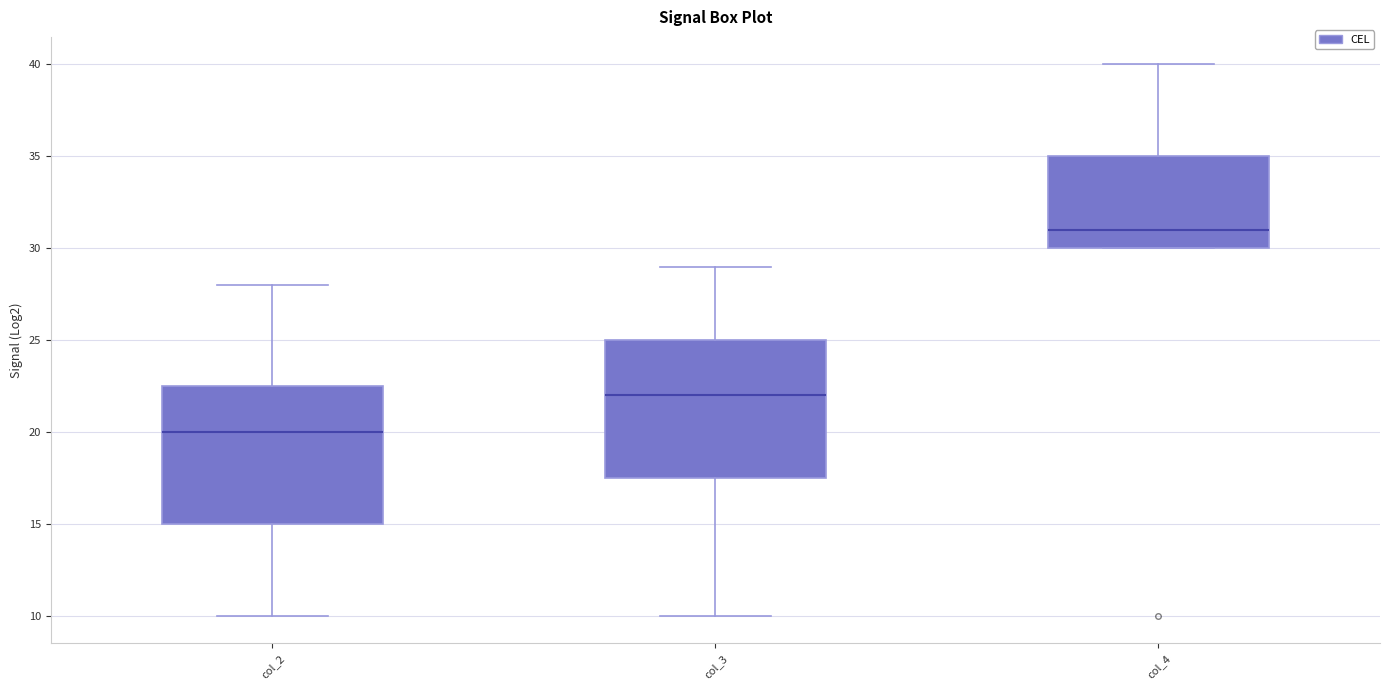

Where does the lower whisker of the box for col_2 end on the y-axis? The values are not printed on the chart, so give them approximately, as read against the axis.

10.0